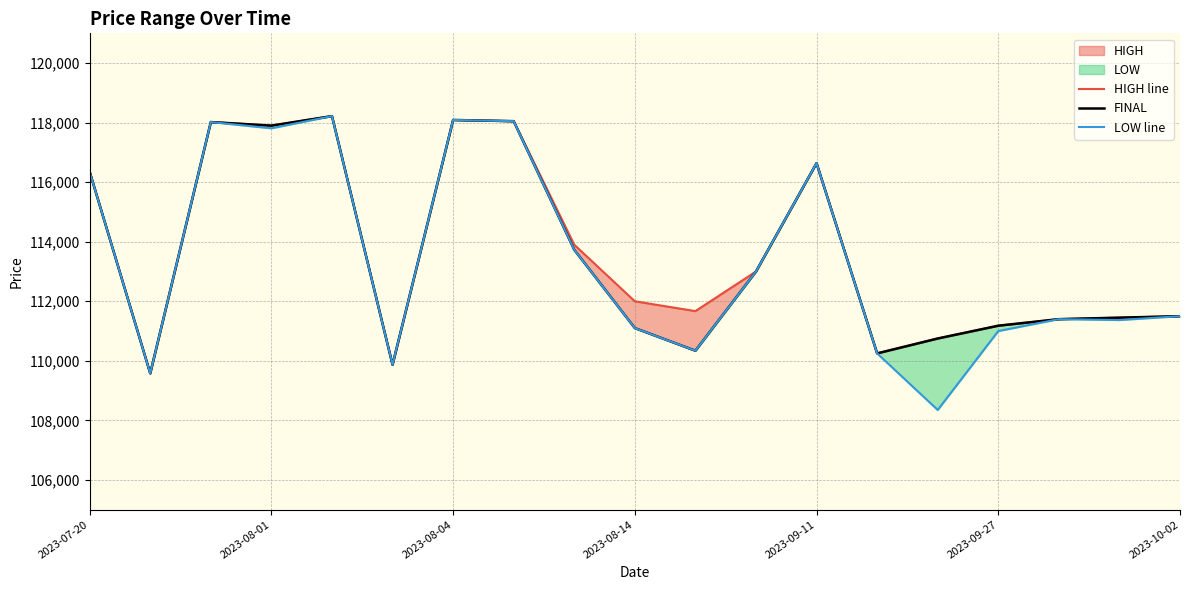

Read the HIGH line value at 2023-08-04, to the nearest 50.

118000